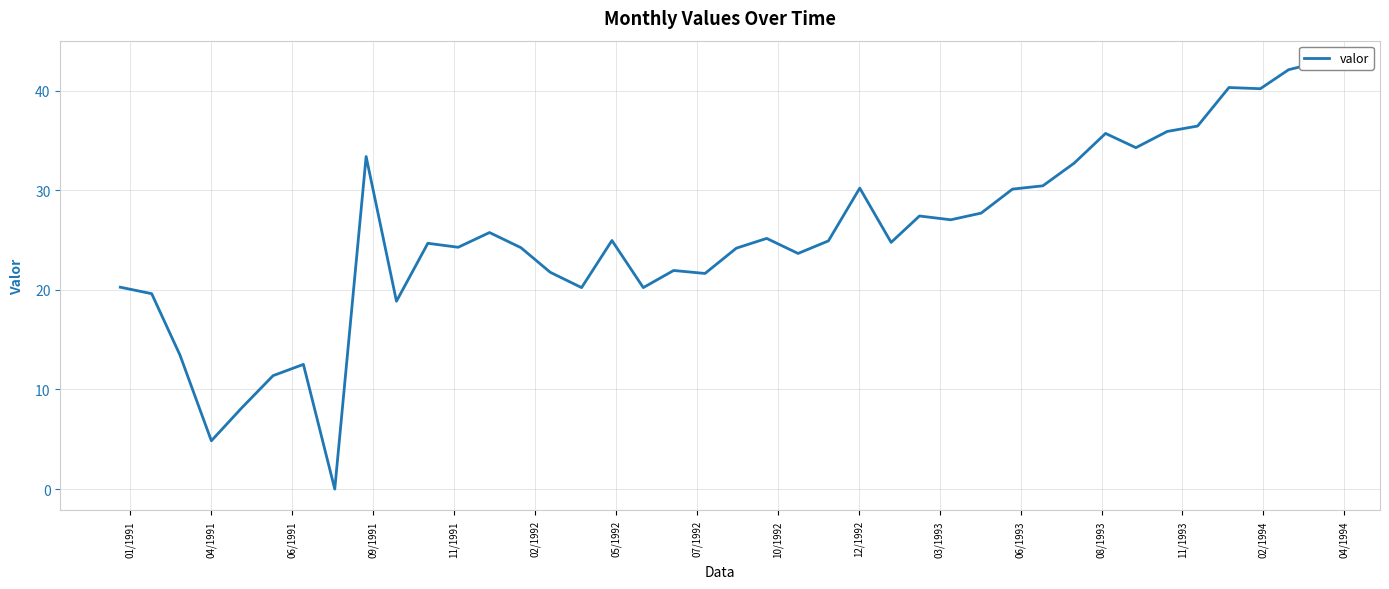

Reading right to left, list all the values displayed in this chart.

42.9	42.1	40.2	40.3	36.5	35.9	34.3	35.7	32.7	30.4	30.1	27.7	27.0	27.4	24.8	30.2	24.9	23.7	25.2	24.2	21.6	21.9	20.2	25.0	20.2	21.8	24.2	25.8	24.3	24.7	18.9	33.4	0.0	12.5	11.4	8.2	4.8	13.4	19.6	20.3